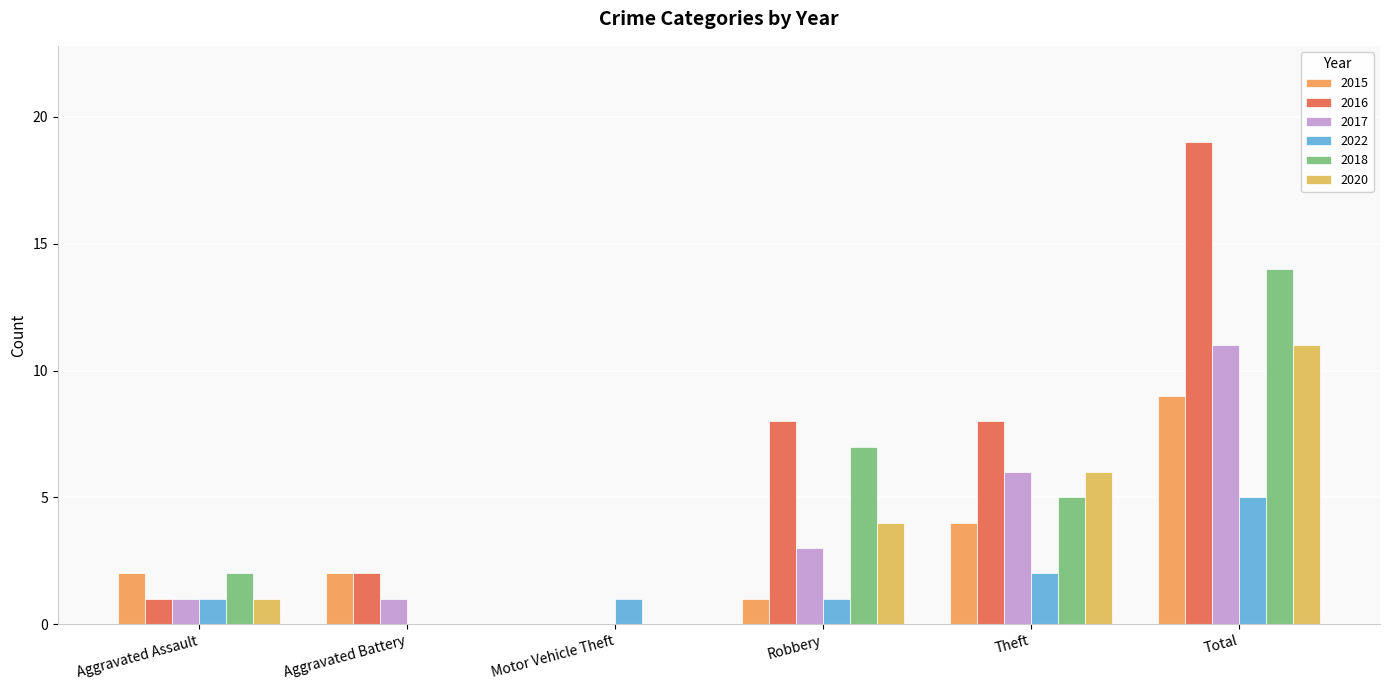

What is the difference between the highest and lowest values at Total?

14